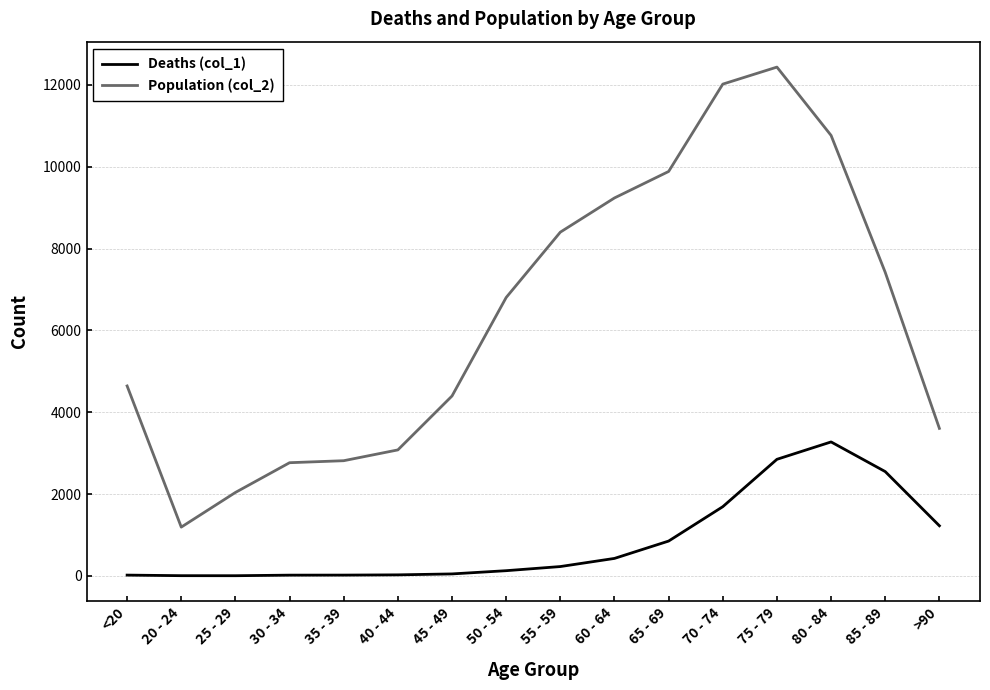

The value of Deaths (col_1) at 80 - 84 is 5753. True or false?

False